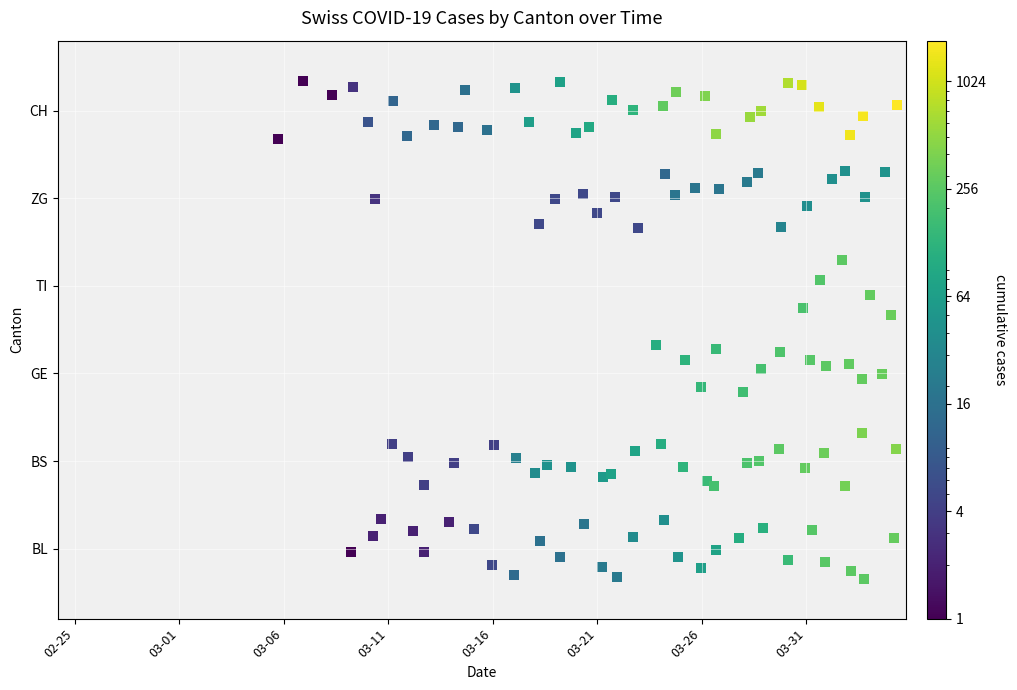

What is the total value across all series at 2020-03-10?

12